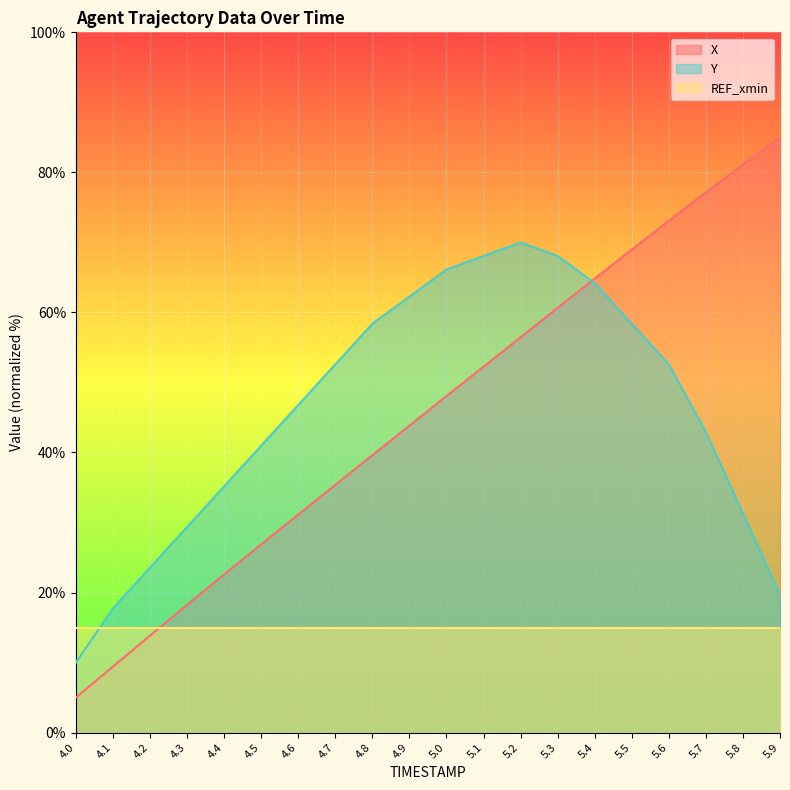

What is the total value across all series at 5.4?

129.0